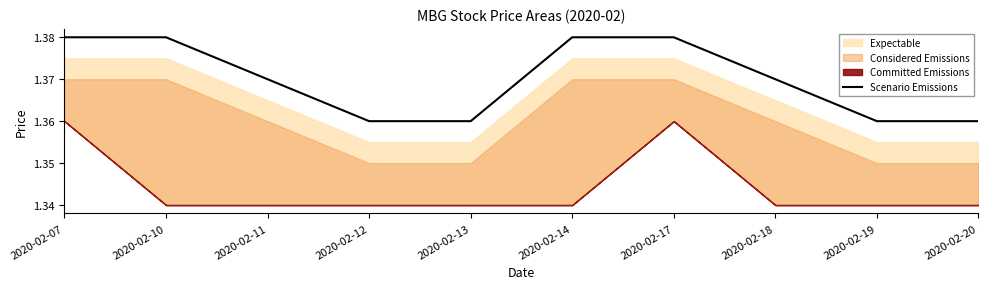

True or false: there are more than 2 points higher than both neighbors.

False